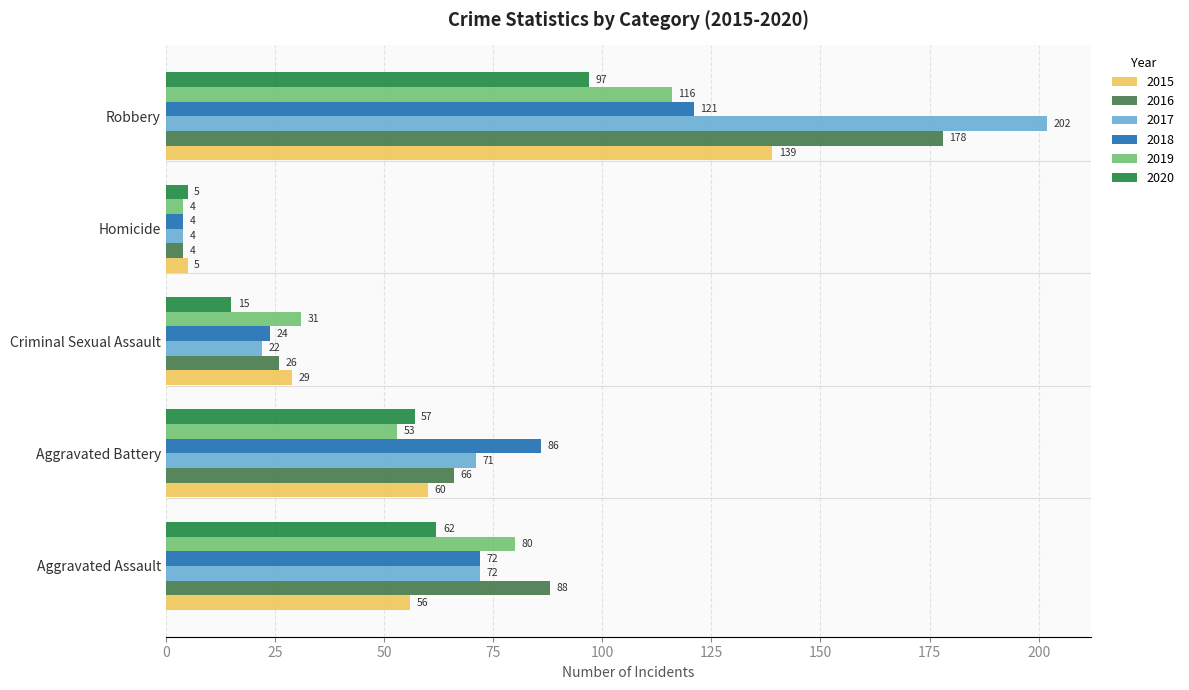

Where is 2019 nearest to the value 60?

Aggravated Battery